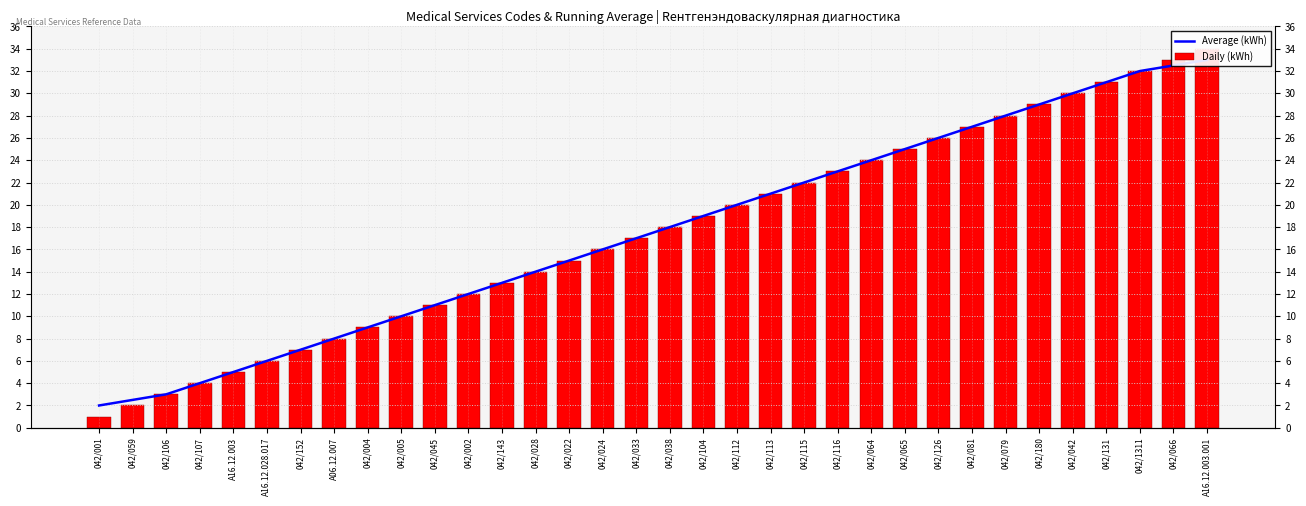

True or false: Daily (kWh) has a value of 43.1 at 042/064.

False